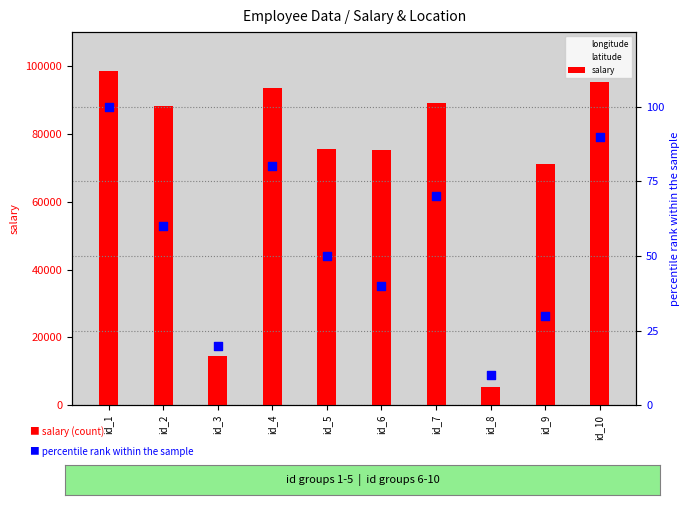

Which series reaches the minimum Y coordinate?

percentile rank within the sample